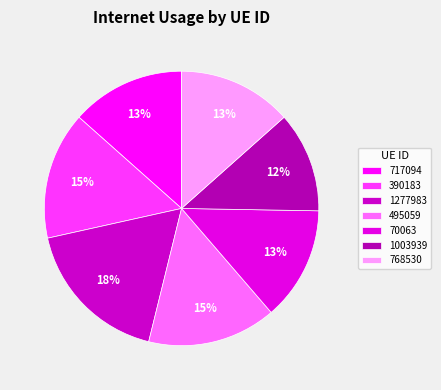

To the nearest percent, what is the combined percentage of 768530 and 390183?

28%